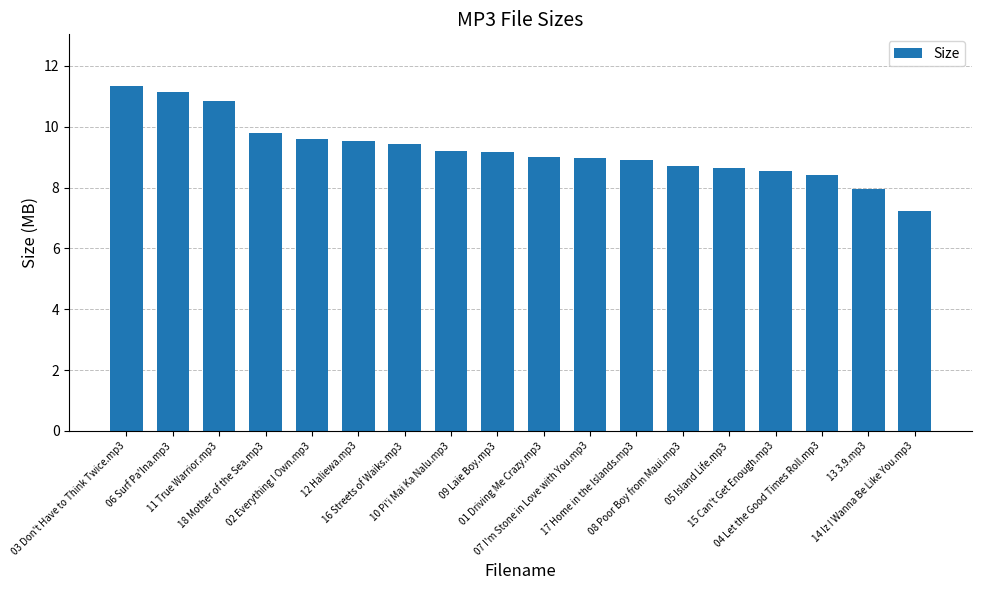

What is the change in value from 16 Streets of Waiks.mp3 to 10 Pi'i Mai Ka Nalu.mp3?

-0.2